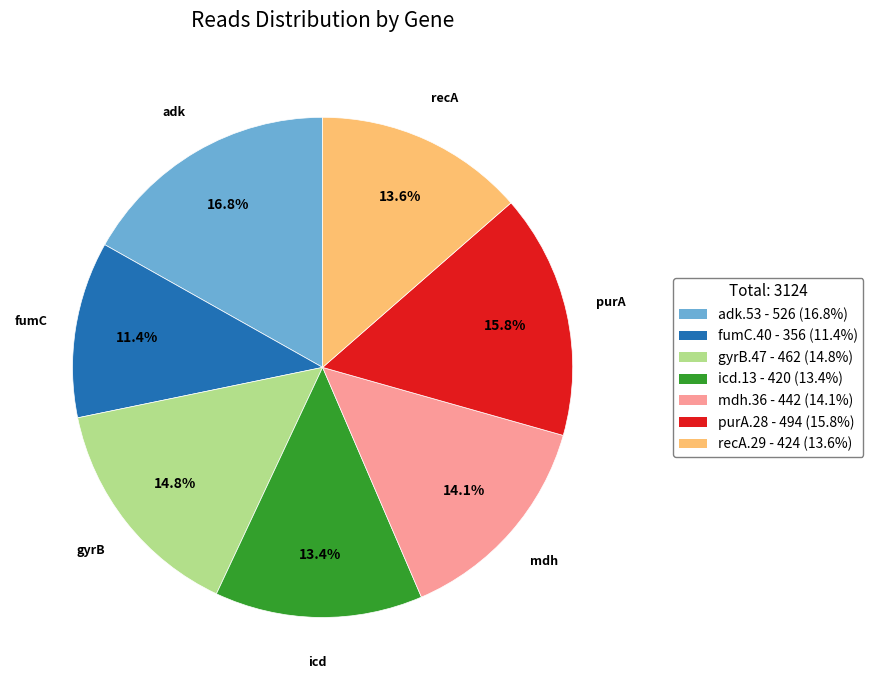

To the nearest percent, what is the difference between the largest and smallest slice percentages?

5%